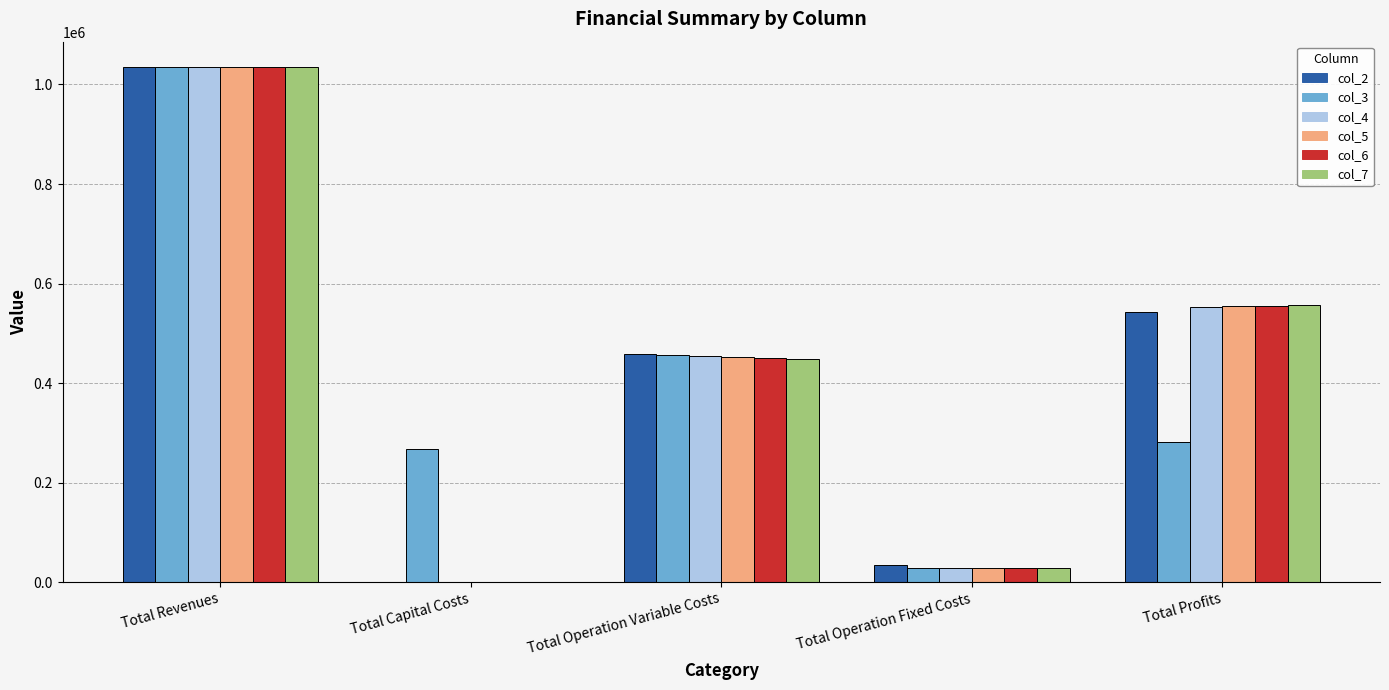

What is the greatest value displayed?

1034363.9